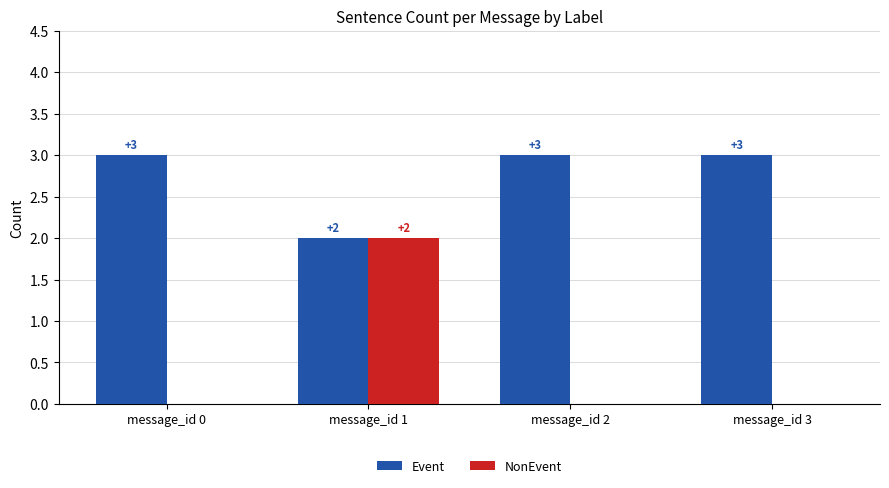

Count the NonEvent values in the range 0 to 2.

4